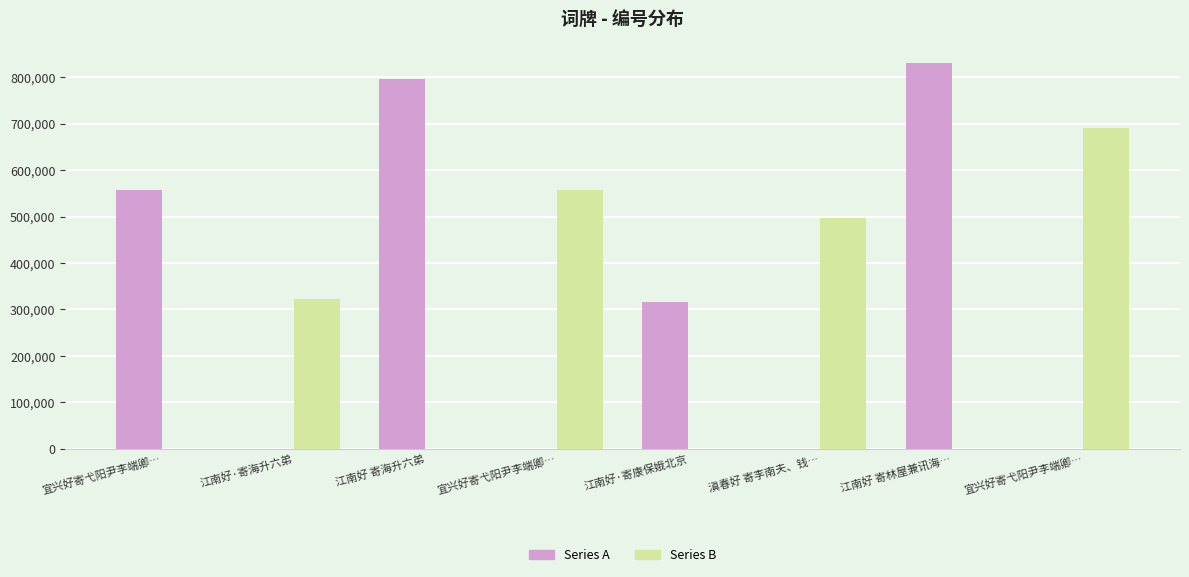

What is the difference between the maximum and minimum values in the Series B series?

690351